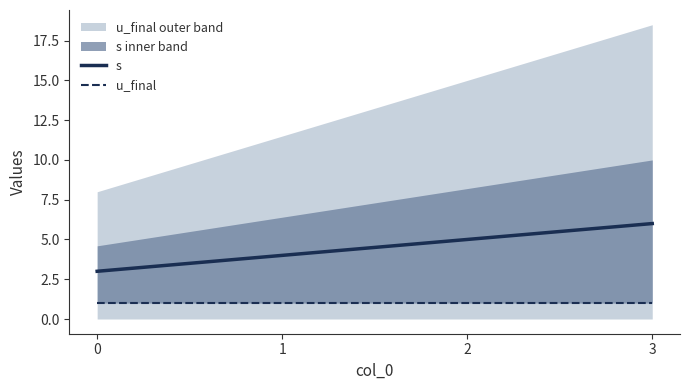

Rank the categories by u_final value from highest to lowest.

0, 1, 2, 3